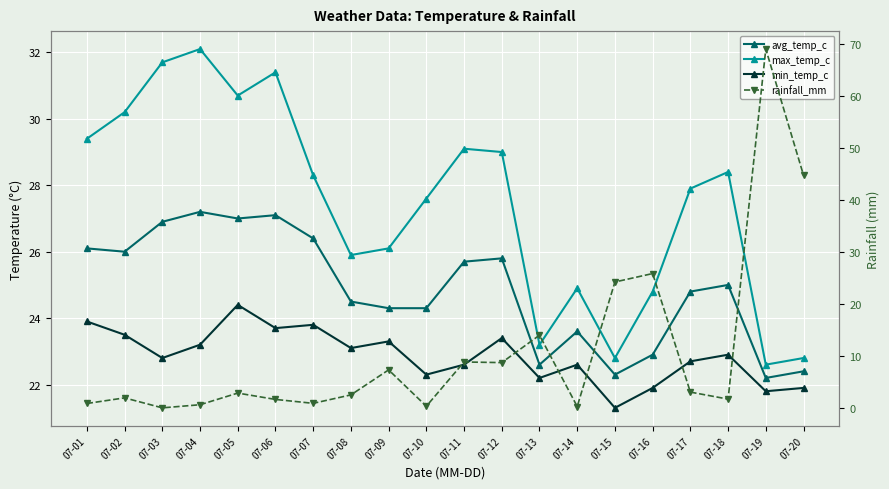

How many series are shown in this chart?

4